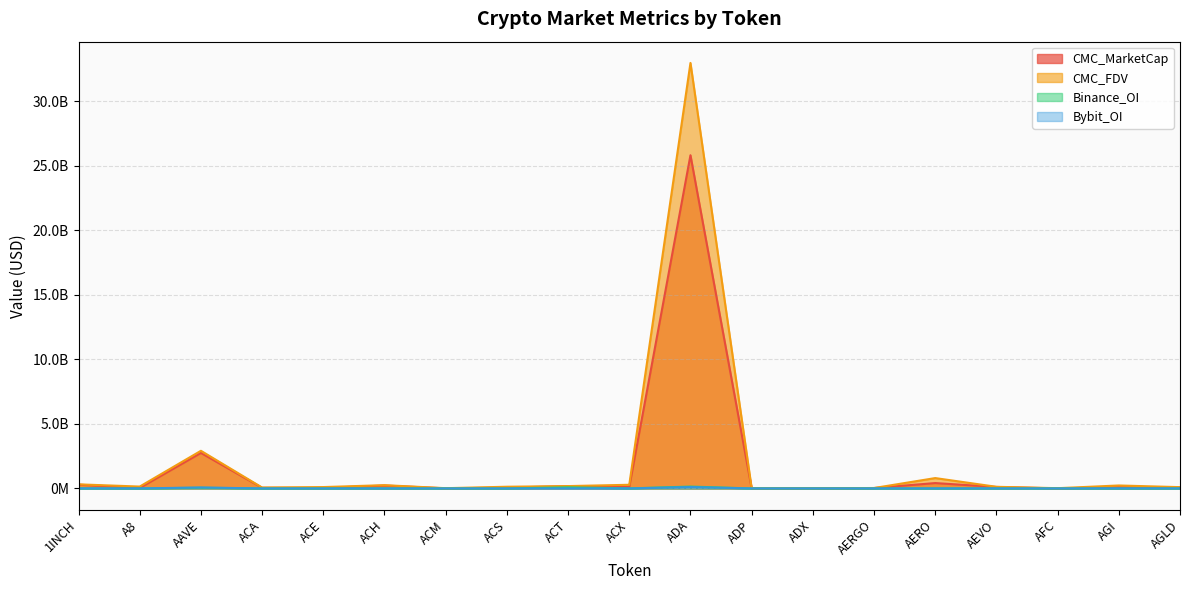

The Binance_OI series shows 0.0 at AGI. True or false?

True